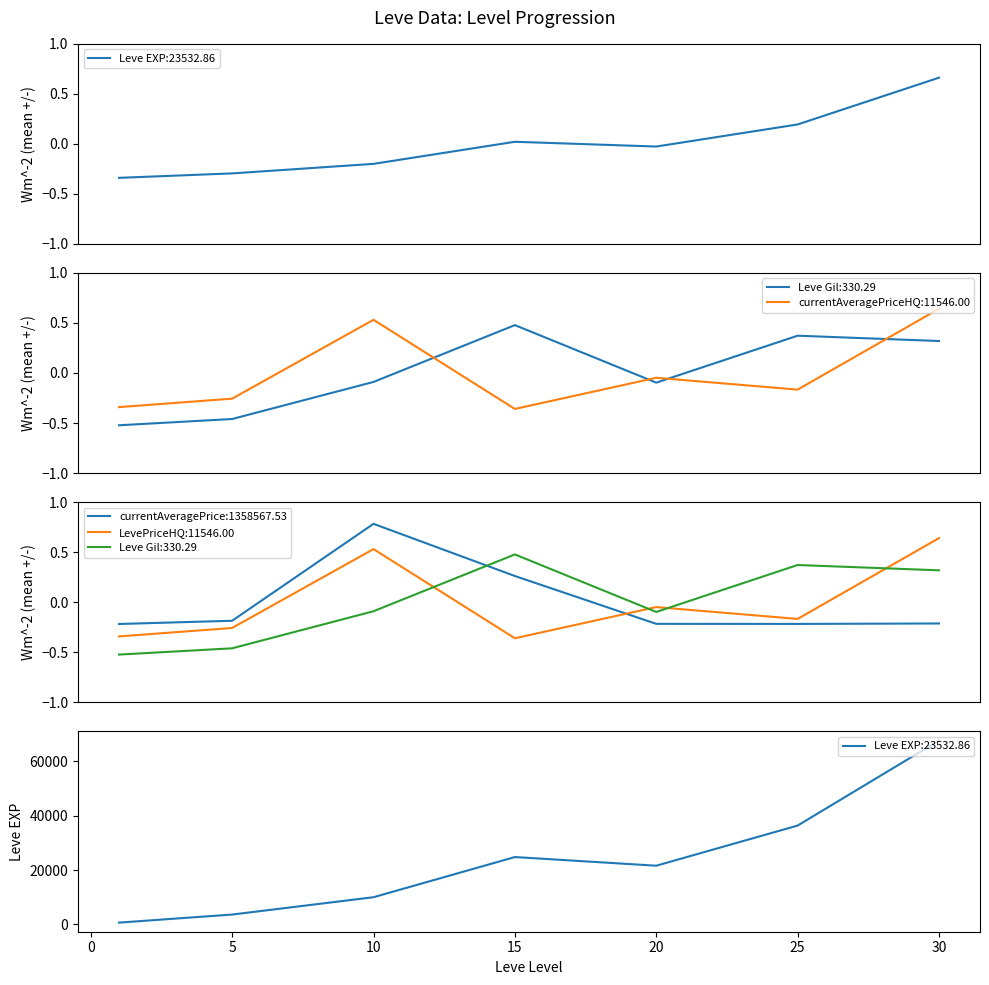

Reading right to left, what are all the values shown in this chart?

Leve EXP: 0.7	0.2	-0.0	0.0	-0.2	-0.3	-0.3
Leve Gil: 0.3	0.4	-0.1	0.5	-0.1	-0.5	-0.5
currentAveragePrice: -0.2	-0.2	-0.2	0.3	0.8	-0.2	-0.2
currentAveragePriceHQ: 0.6	-0.2	-0.0	-0.4	0.5	-0.3	-0.3
LevePriceHQ: 0.6	-0.2	-0.0	-0.4	0.5	-0.3	-0.3